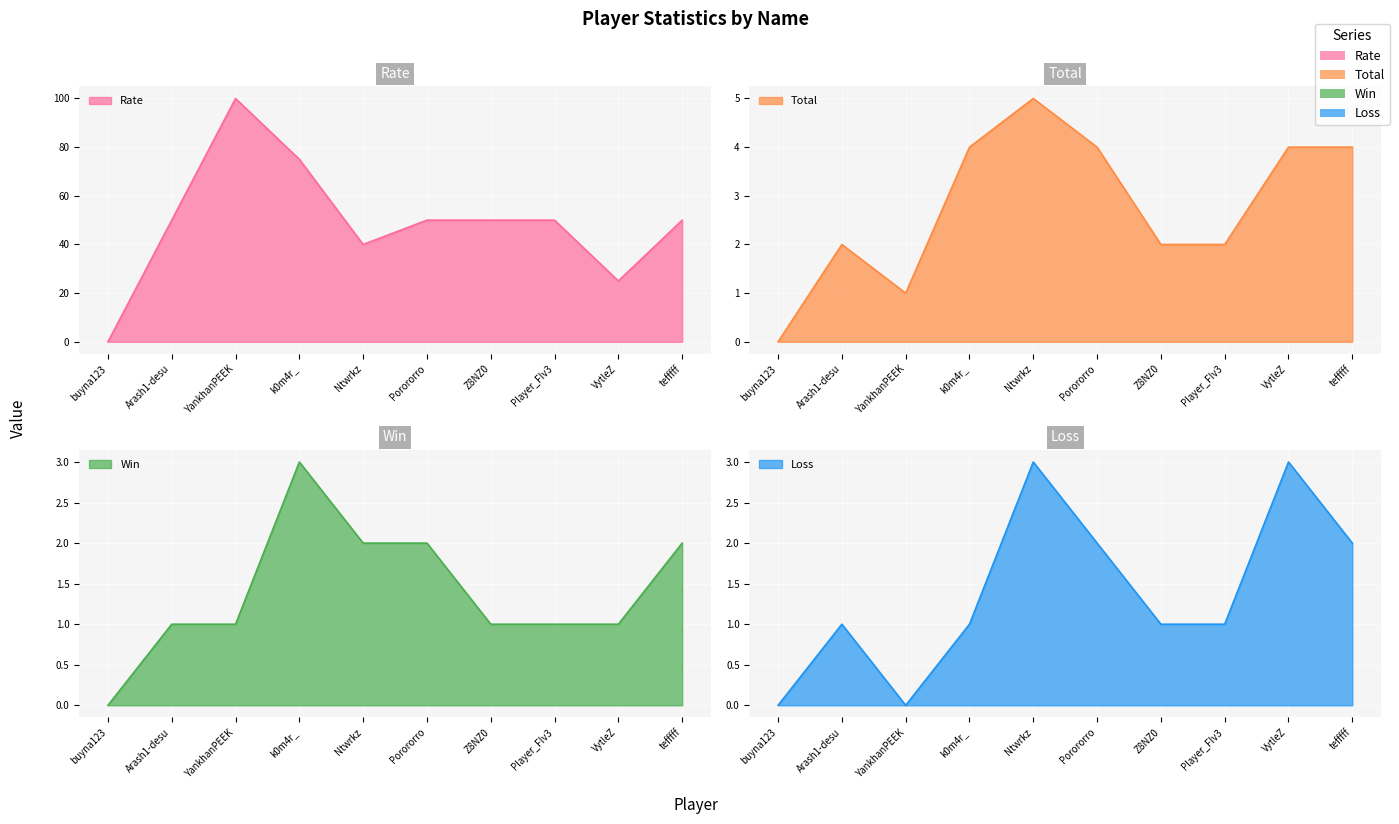

Which category has the highest value in the Rate series?

YankhanPEEK